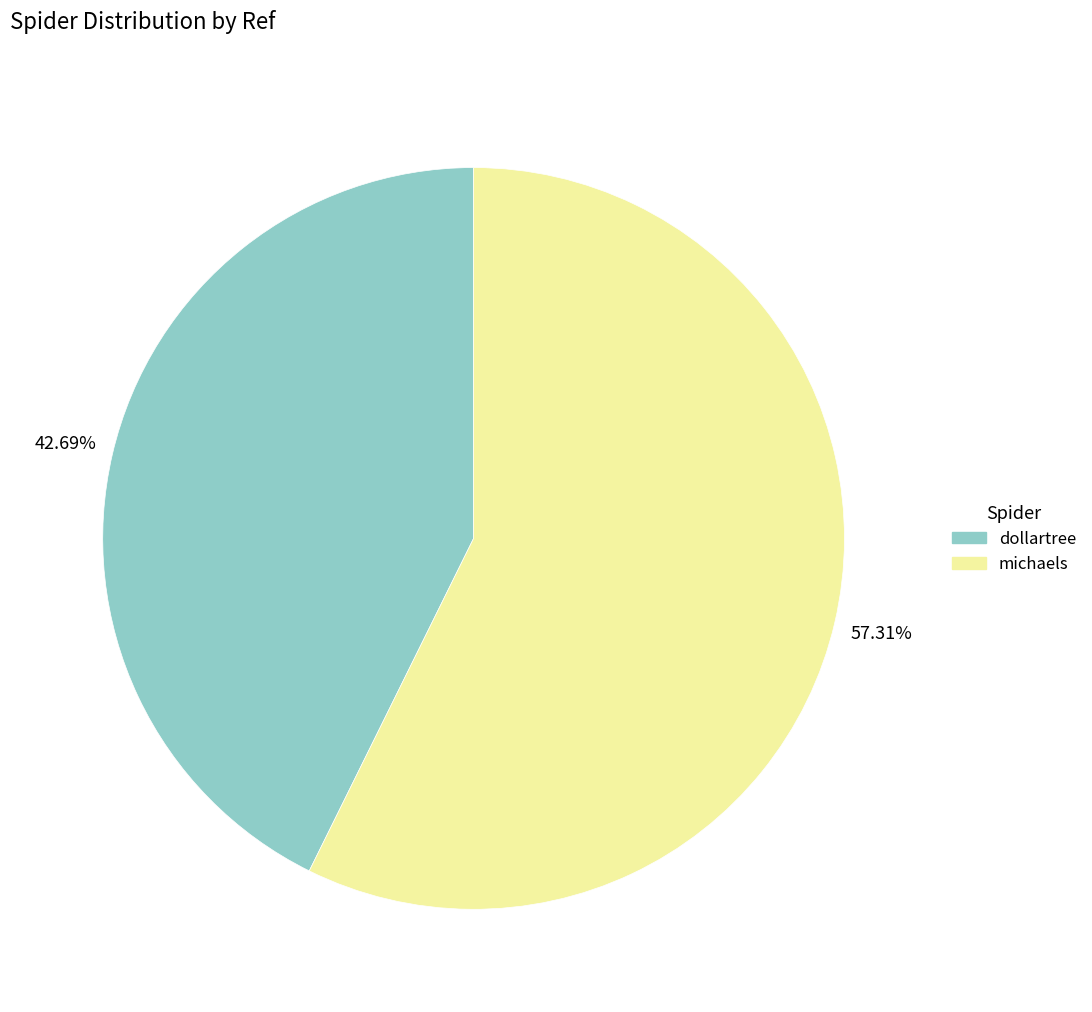

The michaels slice represents 57% of the pie. True or false?

True